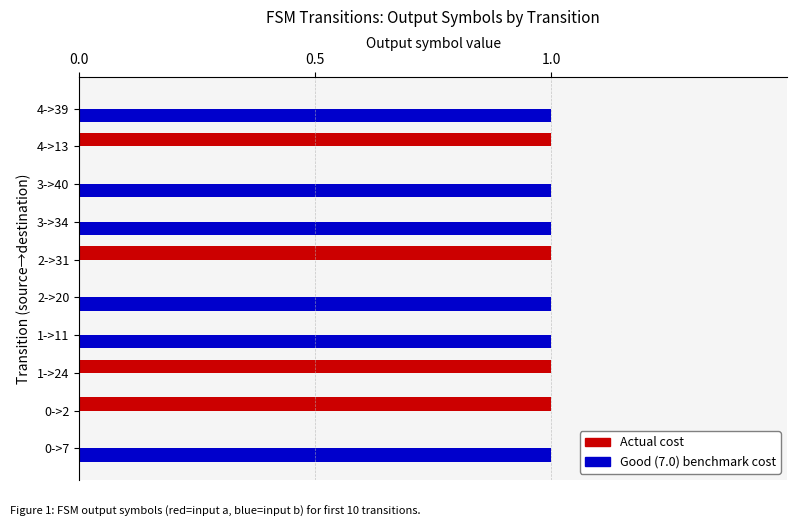

What is the sum of all Good (7.0) benchmark cost values?

6